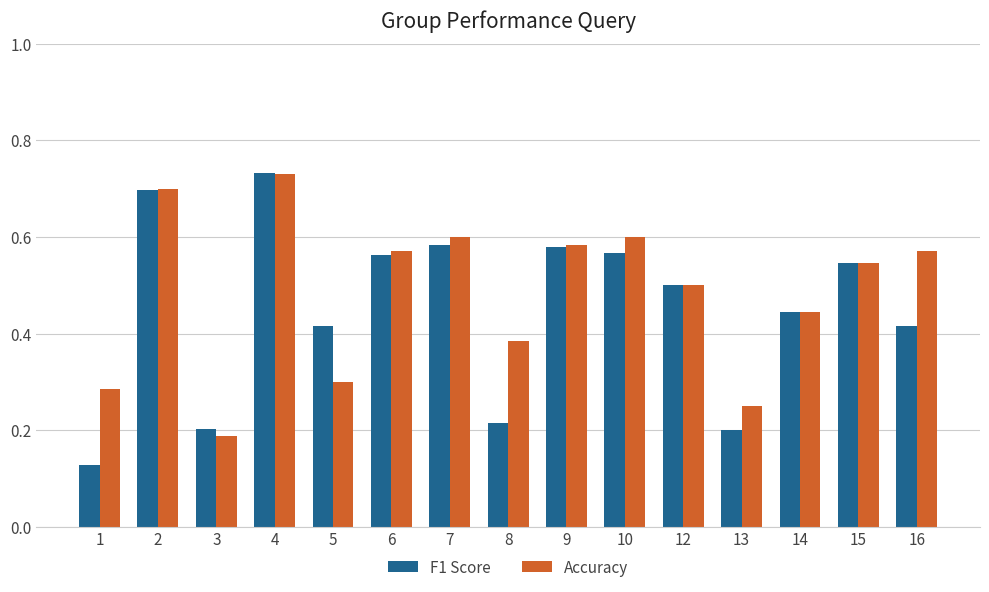

What is the total value across all series at 9?

1.2